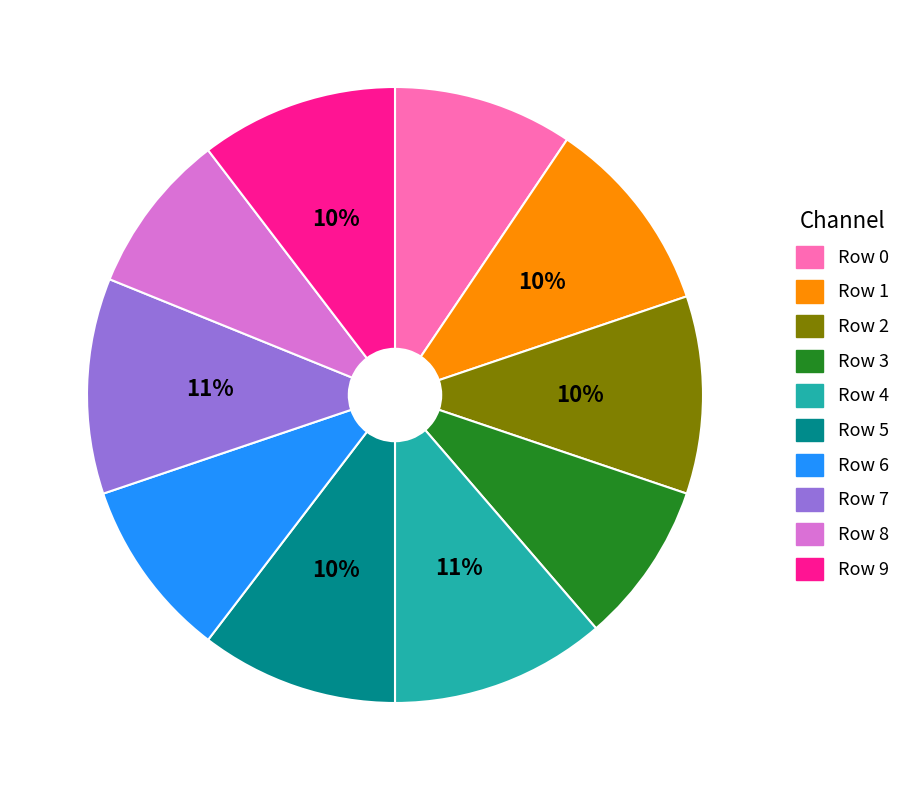

How many slices are in this pie chart?

10